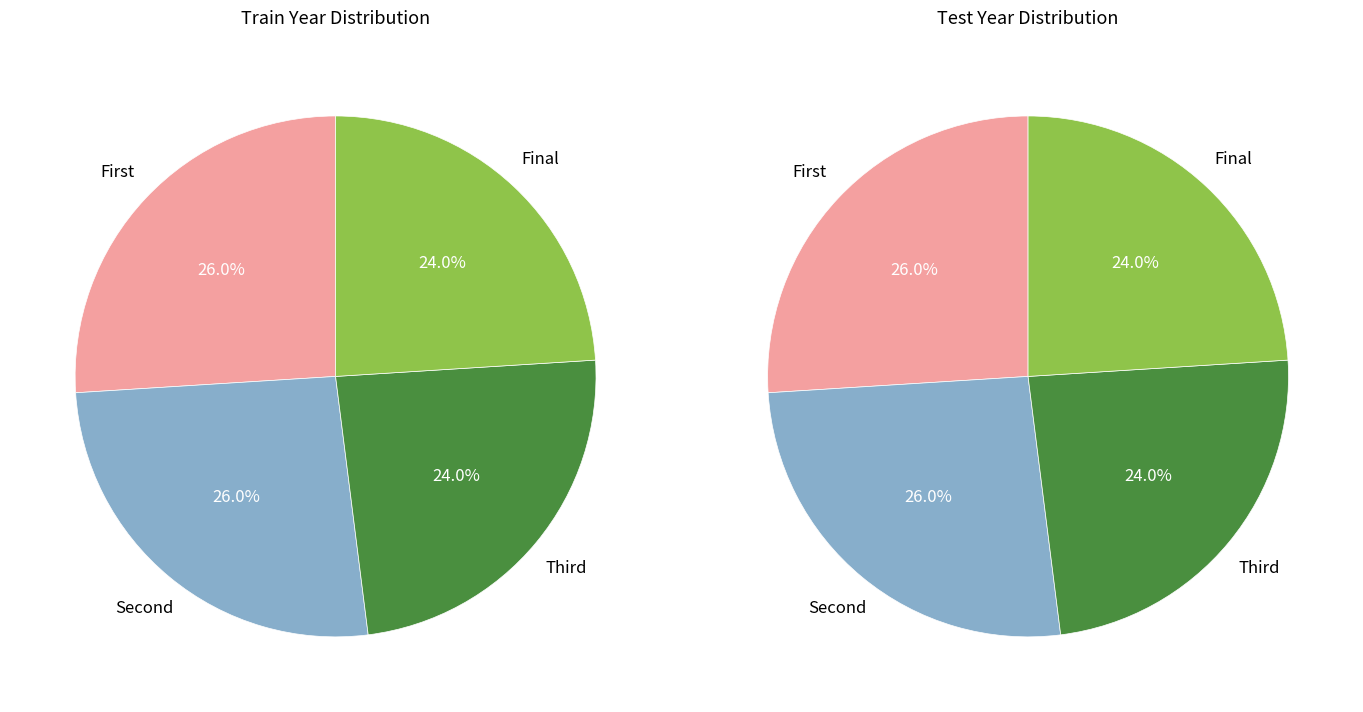

To the nearest percent, what is the average slice percentage?

25%